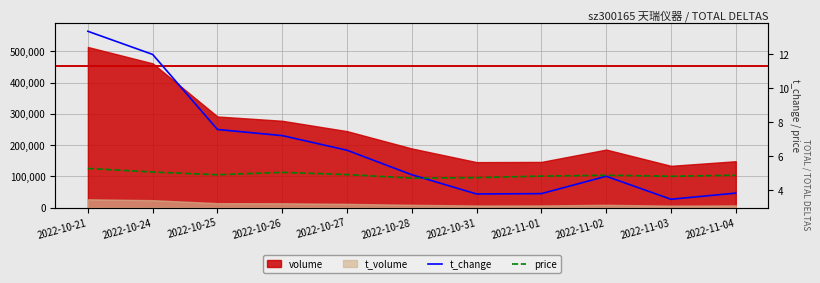

True or false: t_change and price cross at least once.

True